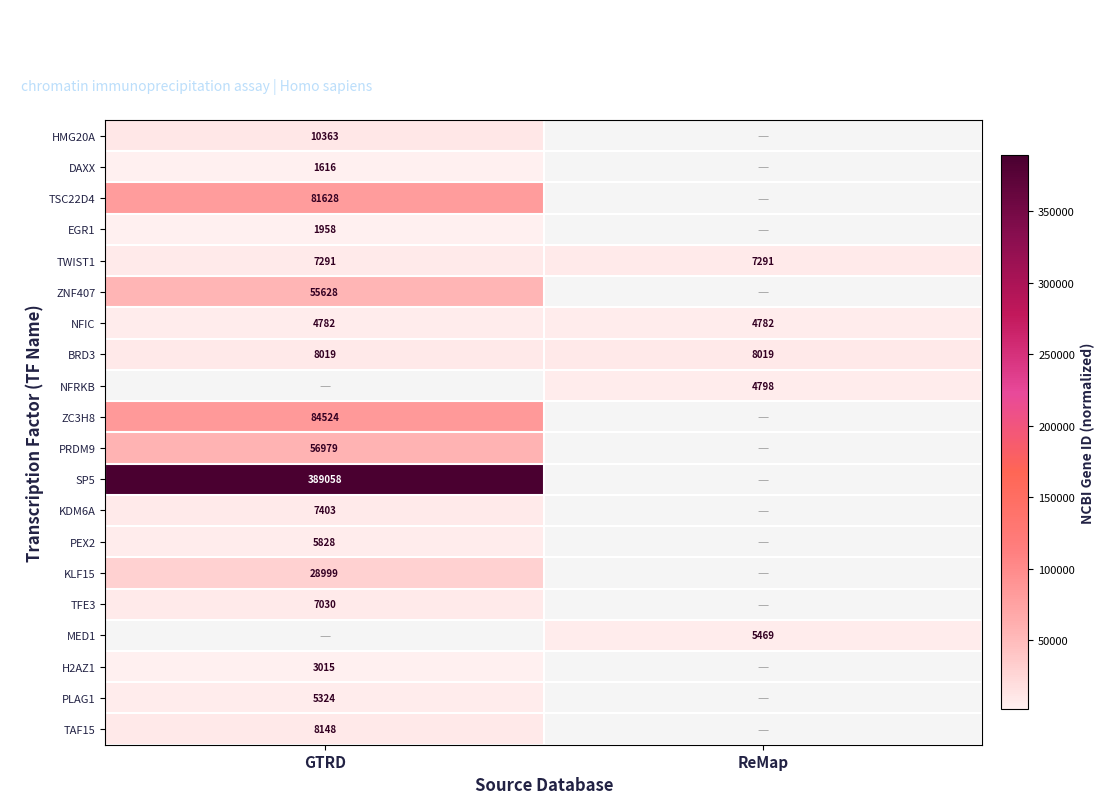

What is the maximum value for TWIST1?

7291